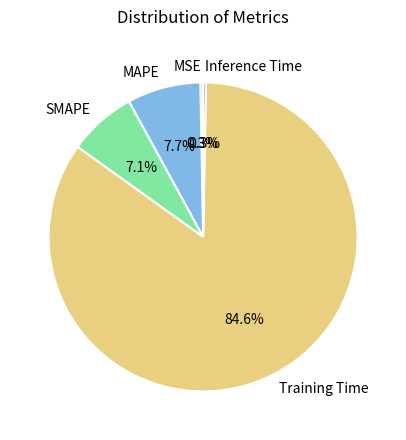

Approximately how many times larger is the value at SMAPE compared to Training Time?

0.1